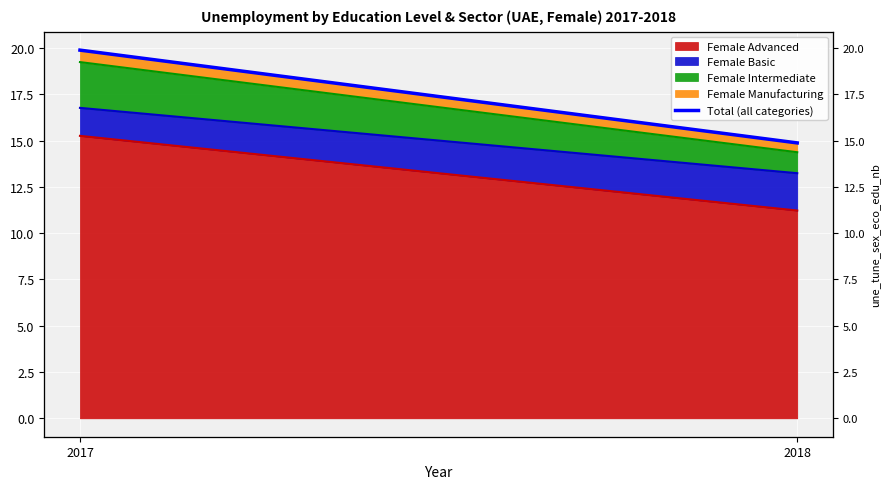

Count the number of categories in the chart.

2